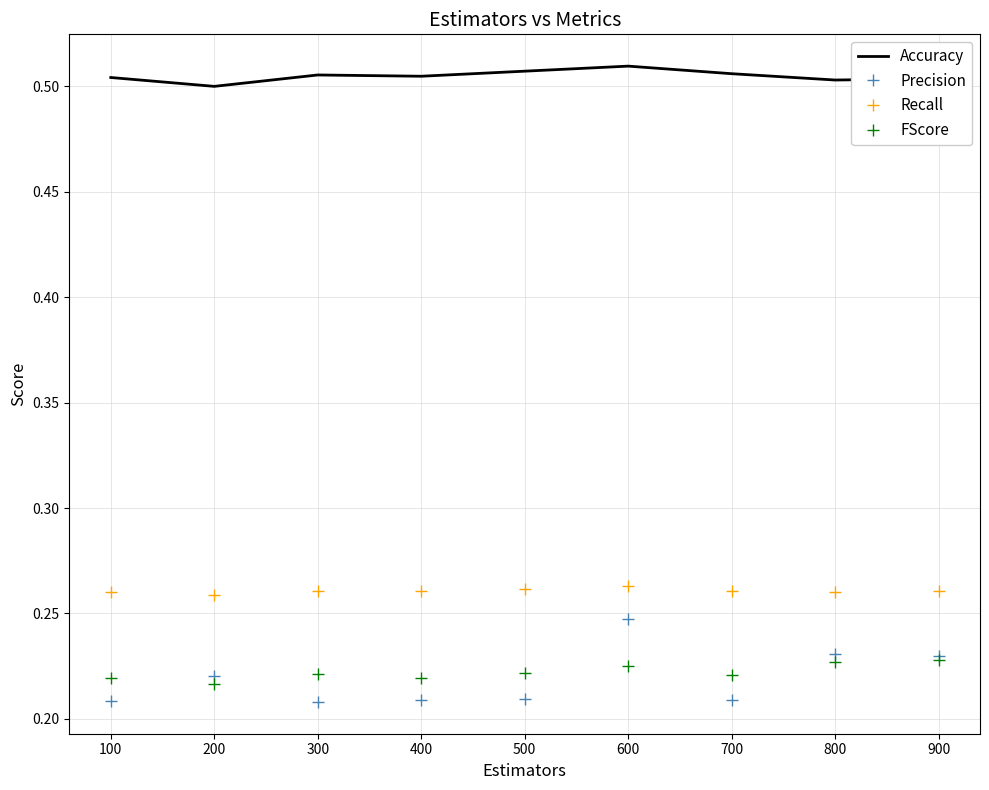

Between 600 and 700, which series saw the biggest shift?

Precision